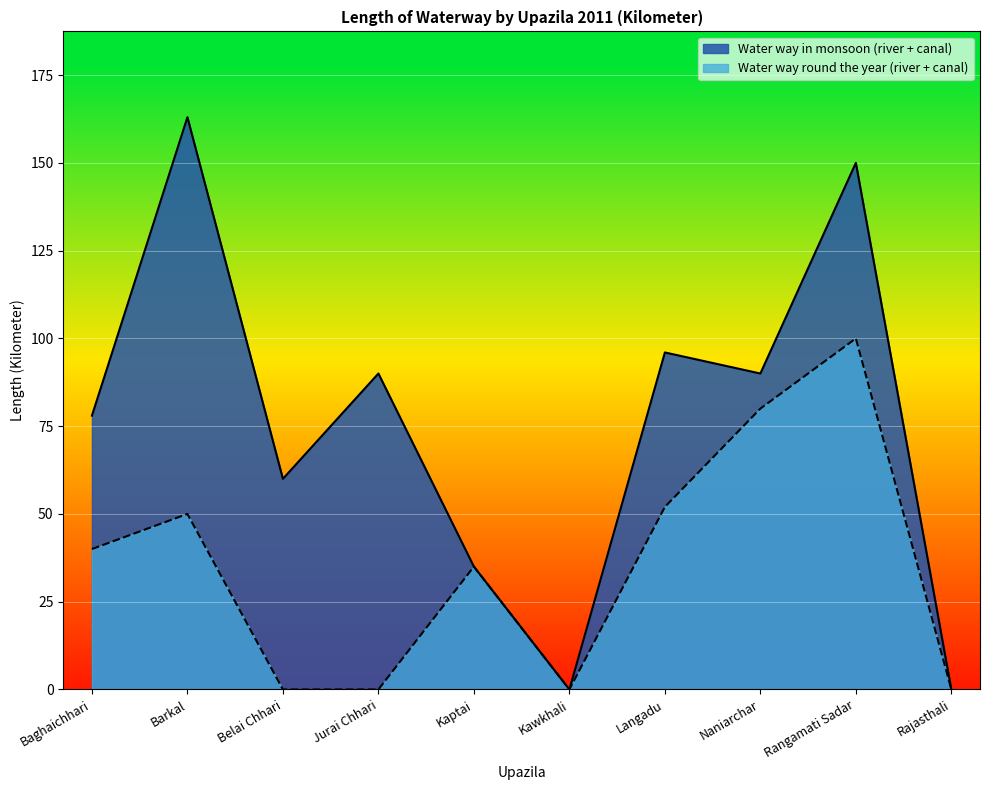

Which label corresponds to the smallest value in the chart?

Kawkhali